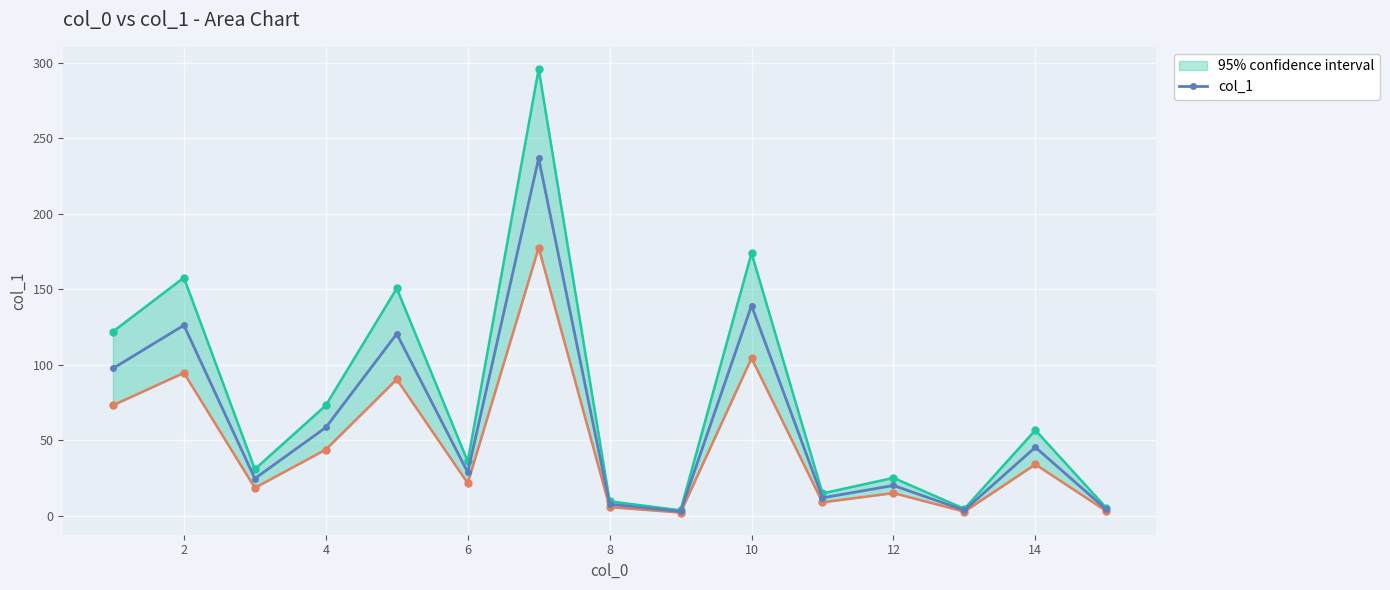

What is the difference between the maximum and minimum values?

233.8